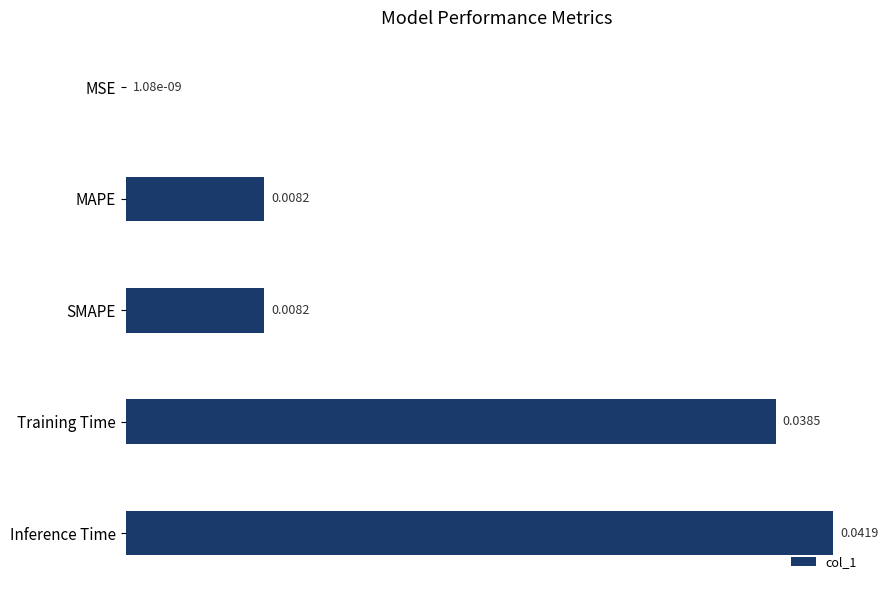

Which has a higher value, MAPE or Training Time?

Training Time